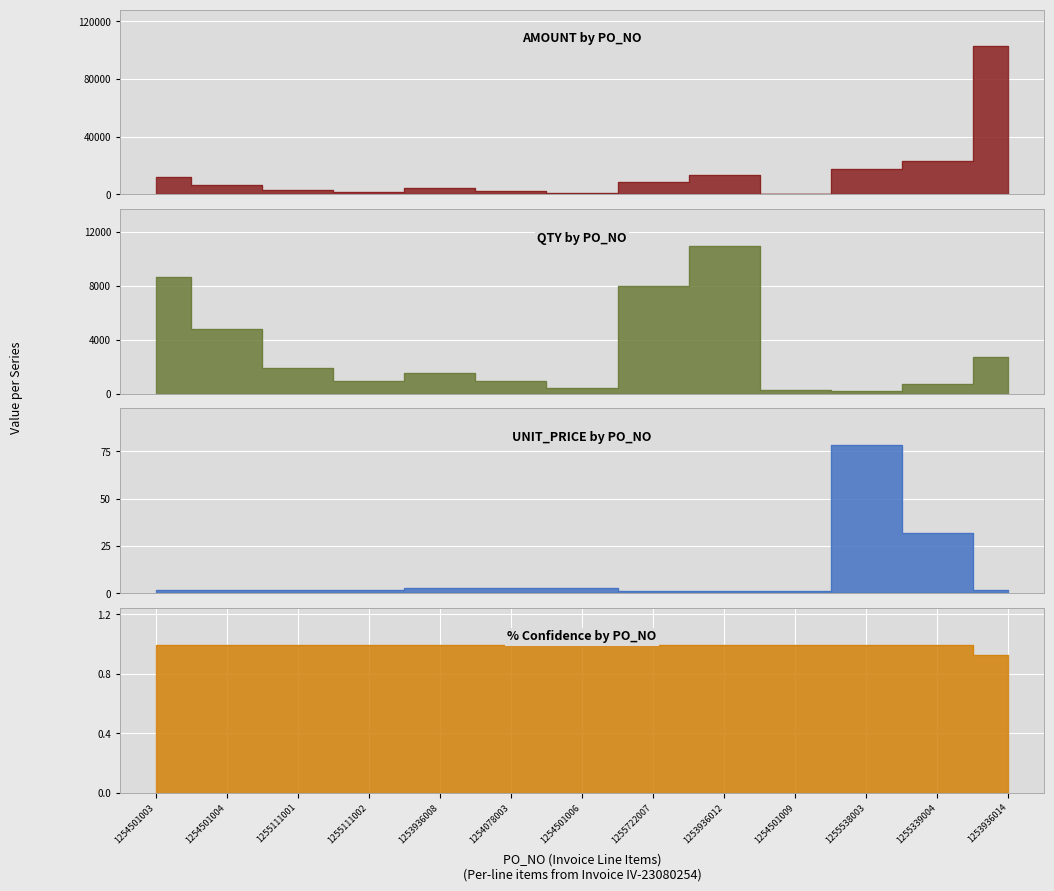

At how many categories does at least one series exceed 10531?

5